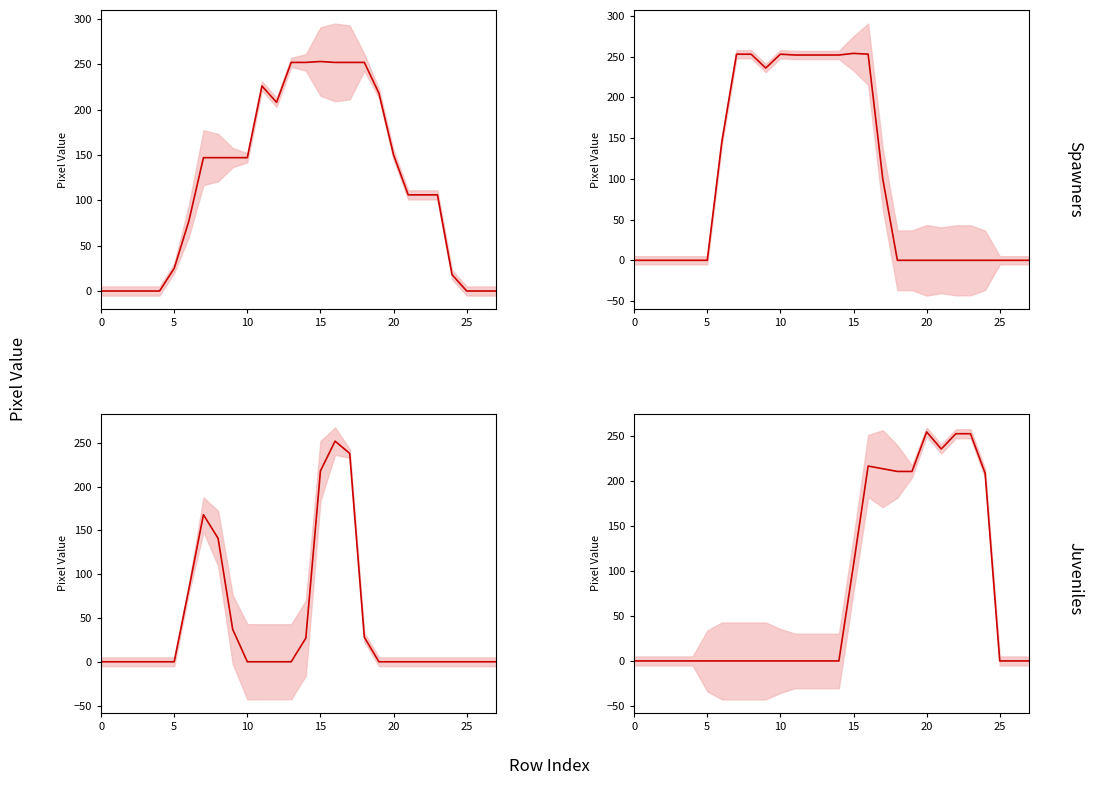

Reading right to left, what are all the values shown in this chart?

col_19: 0	0	0	18	106	106	106	150	218	252	252	252	253	252	252	208	226	147	147	147	147	77	25	0	0	0	0	0
col_10: 0	0	0	0	0	0	0	0	0	0	100	253	254	252	252	252	252	253	236	253	253	146	0	0	0	0	0	0
col_11: 0	0	0	0	0	0	0	0	0	28	238	252	218	27	0	0	0	0	37	141	168	83	0	0	0	0	0	0
col_20: 0	0	0	209	253	253	236	255	211	211	214	217	107	0	0	0	0	0	0	0	0	0	0	0	0	0	0	0